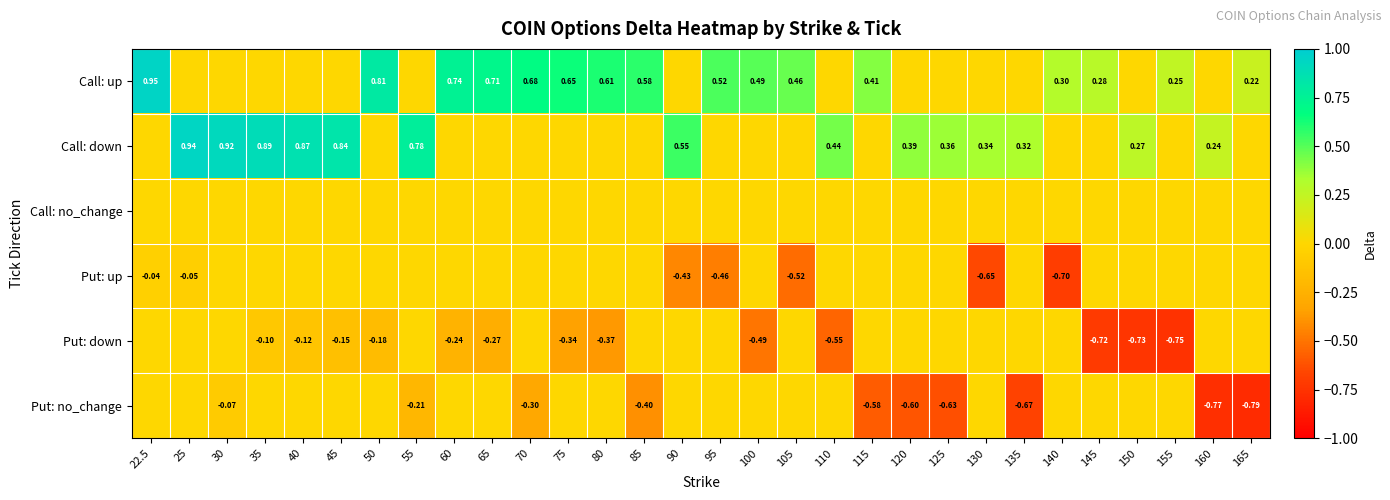

List the series in order of their peak value, highest first.

Call: up, Call: down, Call: no_change, Put: up, Put: down, Put: no_change